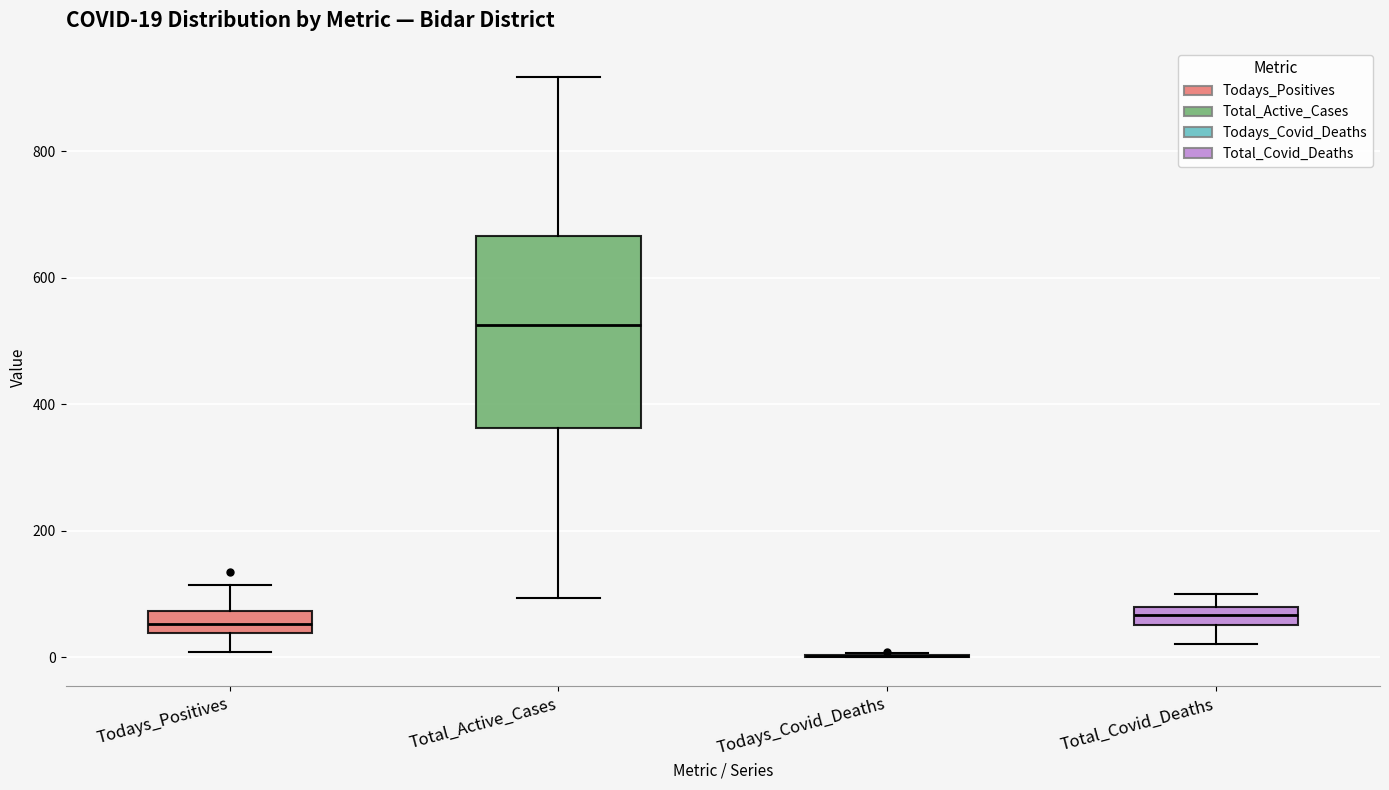

Comparing the boxes themselves (not the whiskers), which one is the tallest?

Total_Active_Cases